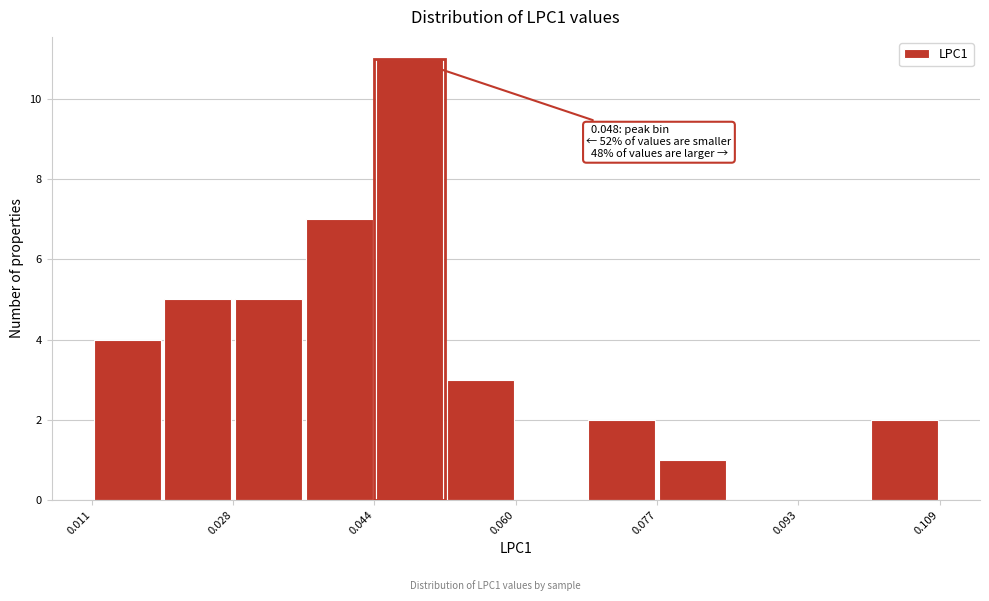

Which range on the x-axis has the tallest bar?

0.044 to 0.052